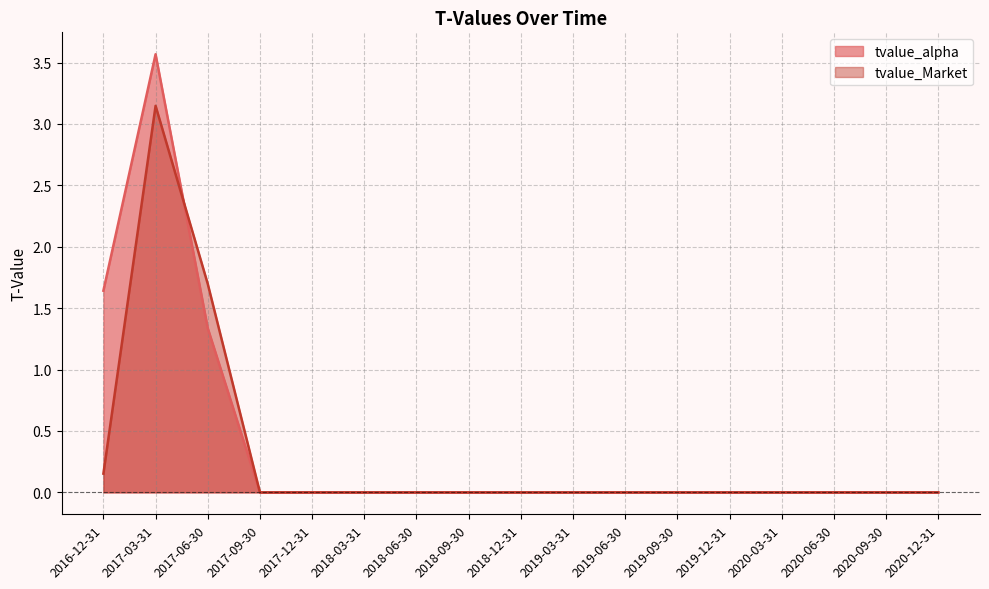

Which category has the lowest value in the tvalue_alpha series?

2017-09-30